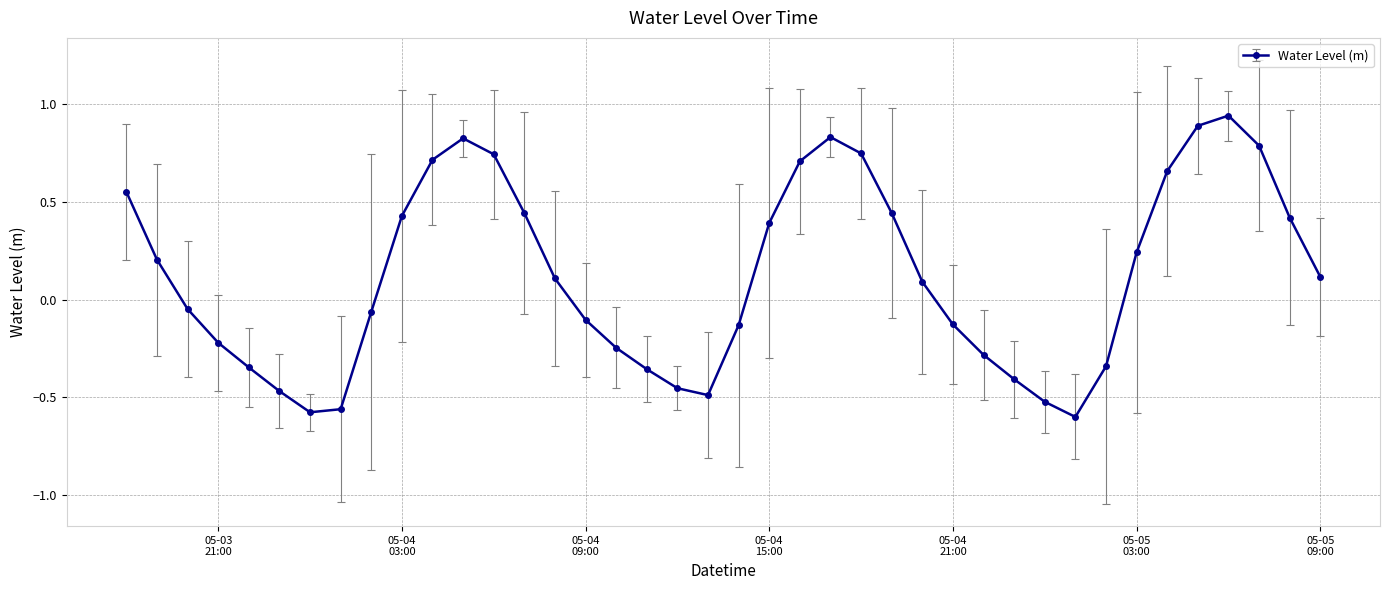

What is the difference between the maximum and minimum values?

1.5